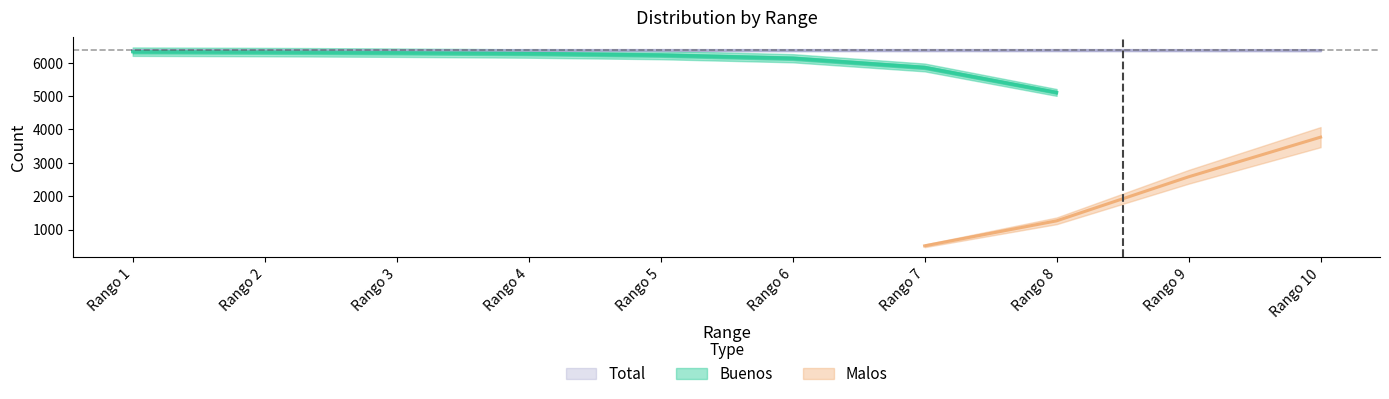

True or false: Total and Malos intersect in this chart.

False